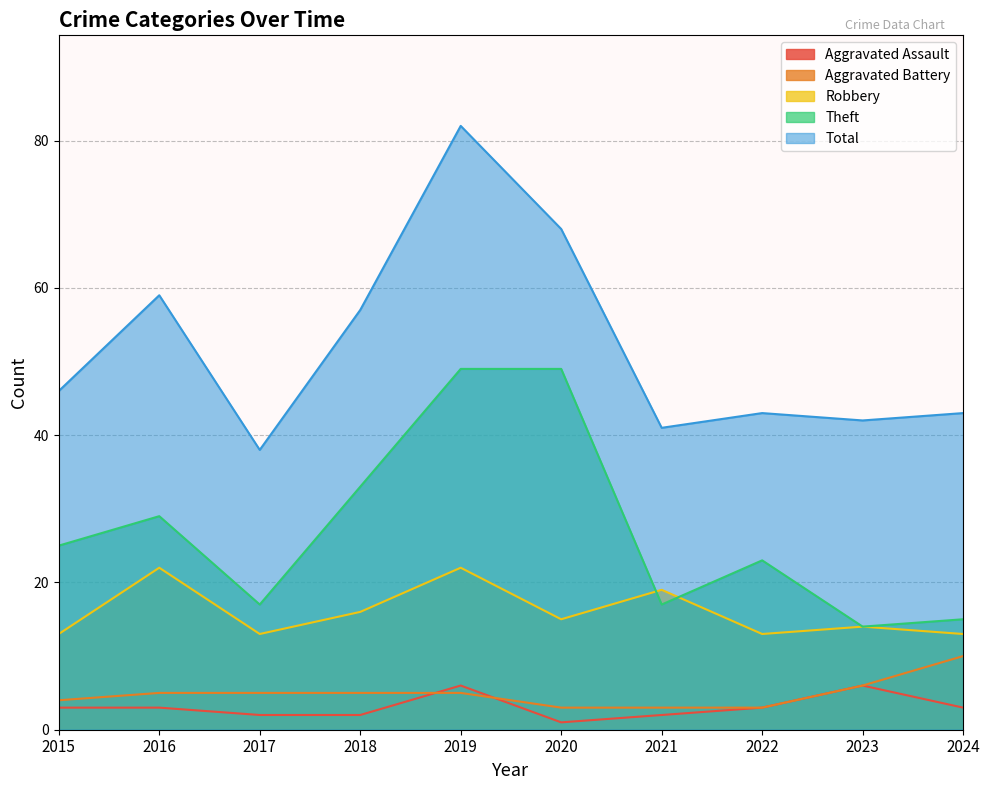

At which label does Robbery reach its minimum?

2015